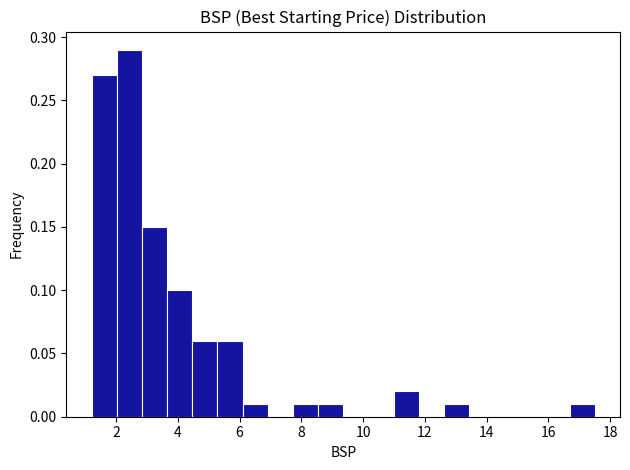

How tall is the bar that spans 12.6 to 13.4 on the x-axis? Neither the bar edges nor the heights are printed on the chart, so give them approximately, as read against the axes.

0.01